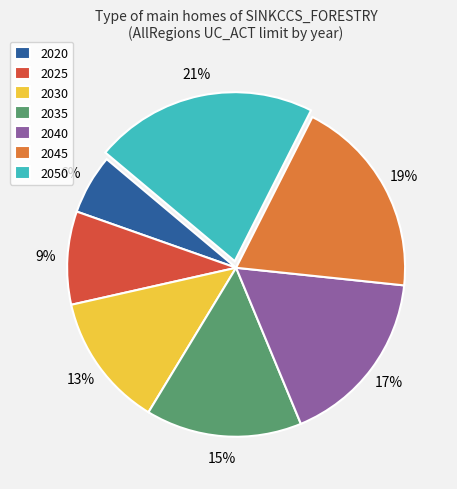

Does 2040 represent more than half of the total?

No